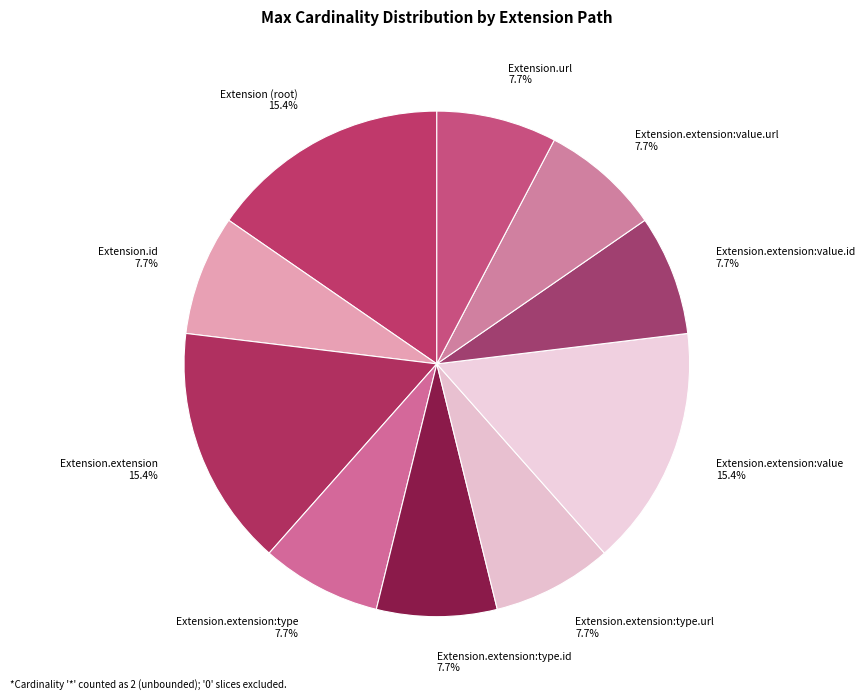

Count the number of slices in the pie.

10